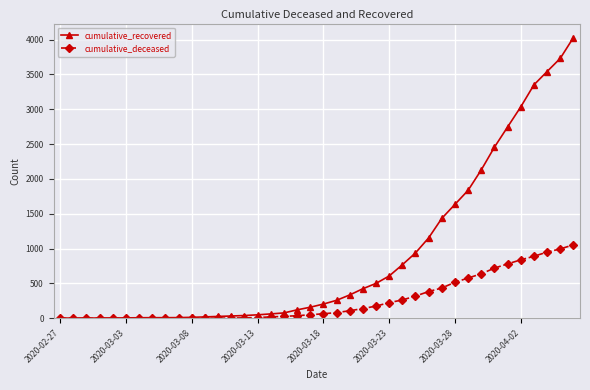

How many series are shown in this chart?

2